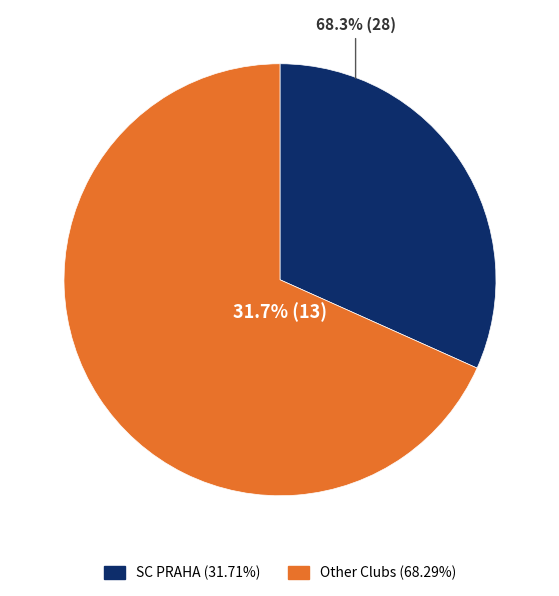

Does USK PRAHA represent more than half of the total?

No